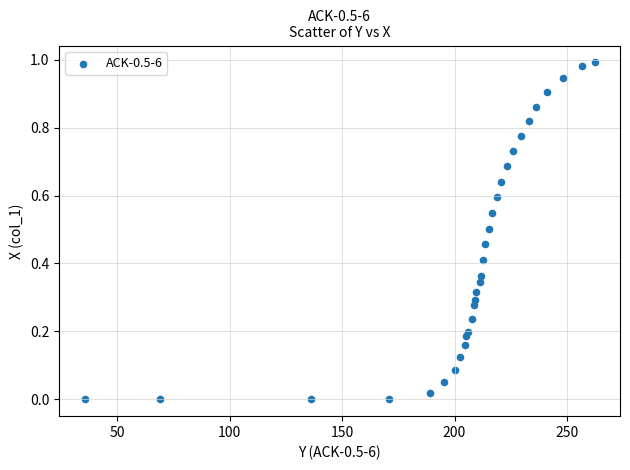

What is the range of X values (max minus min)?

226.8